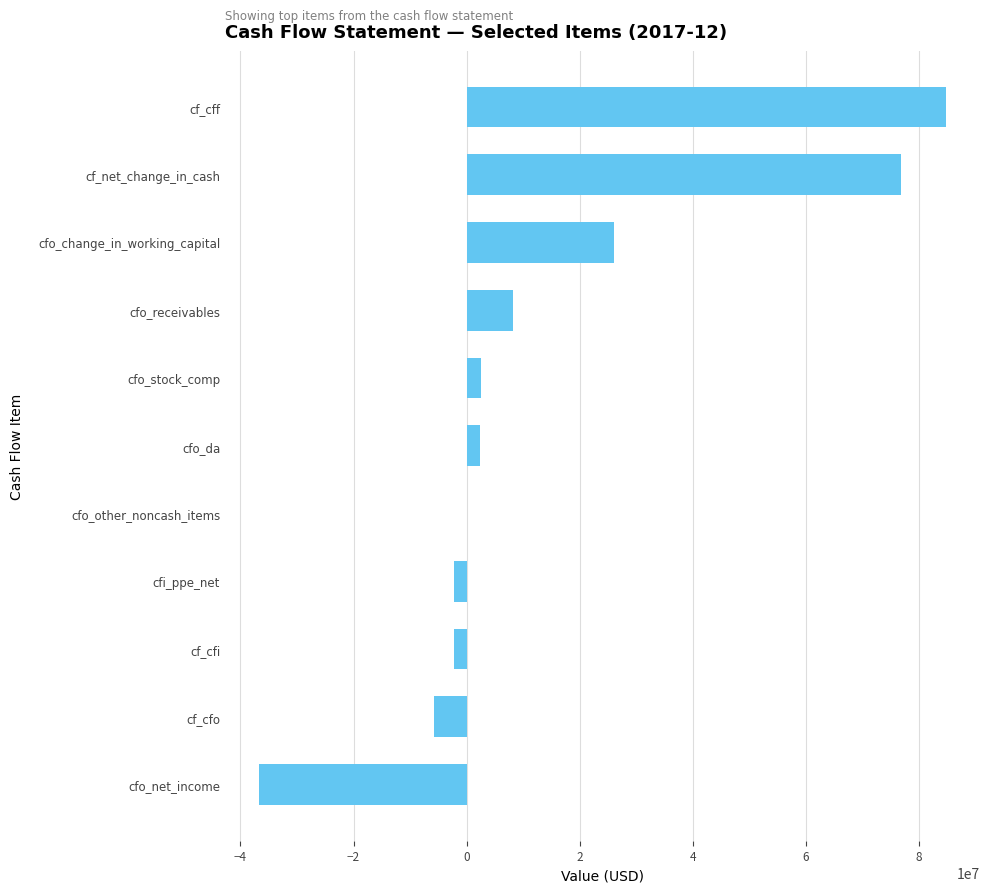

How many categories are shown in the chart?

11